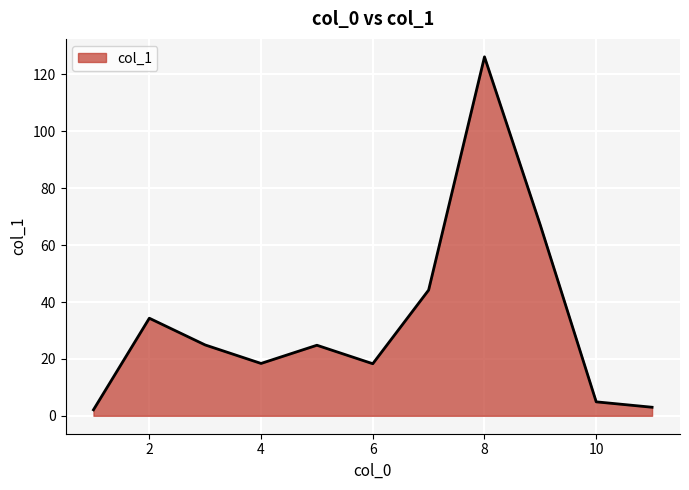

What is the difference between the maximum and minimum values?

124.1